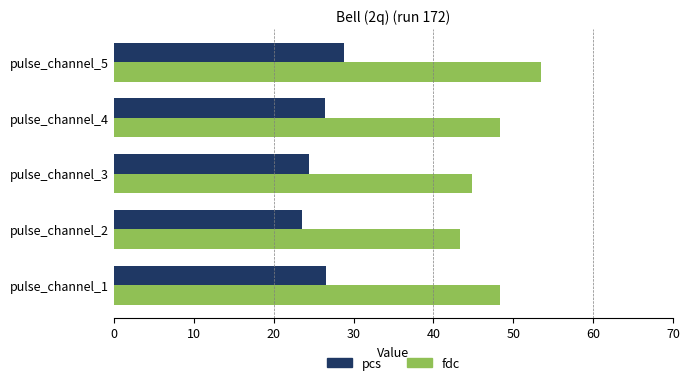

At how many categories does at least one series exceed 32?

5